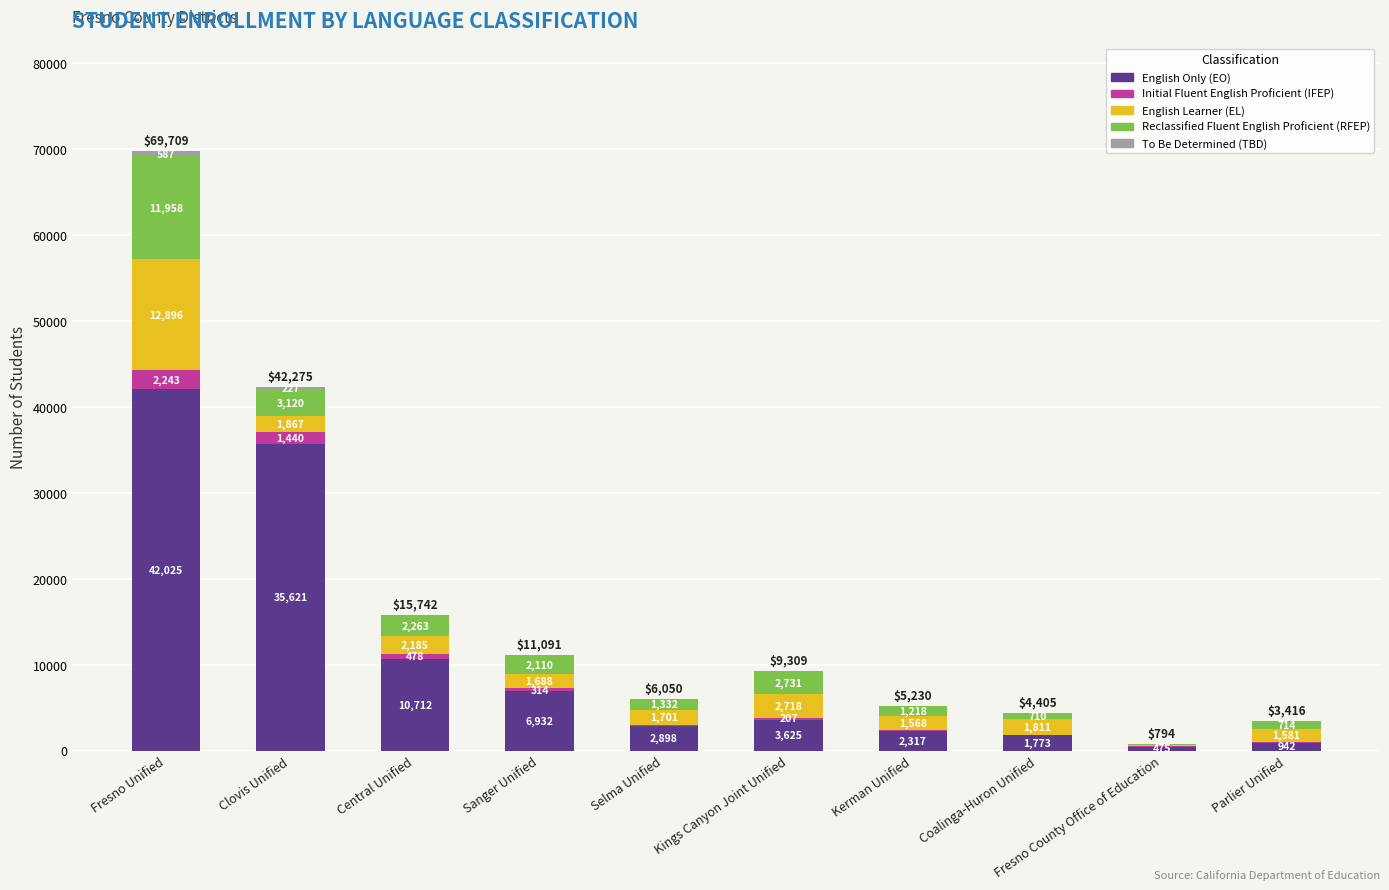

What is the maximum value for English Only (EO)?

42025